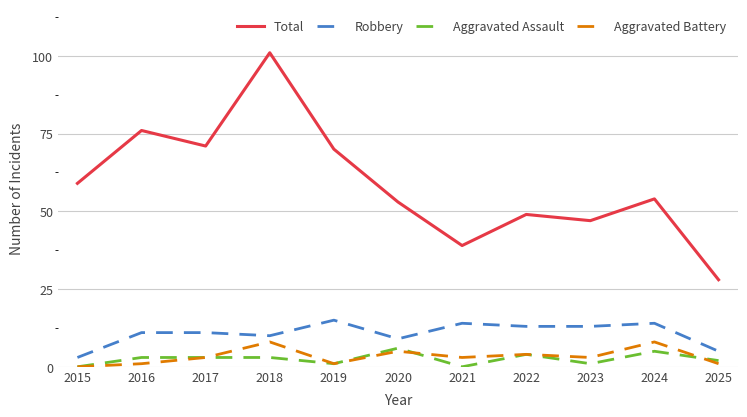

At which label does Total first exceed 54?

2015